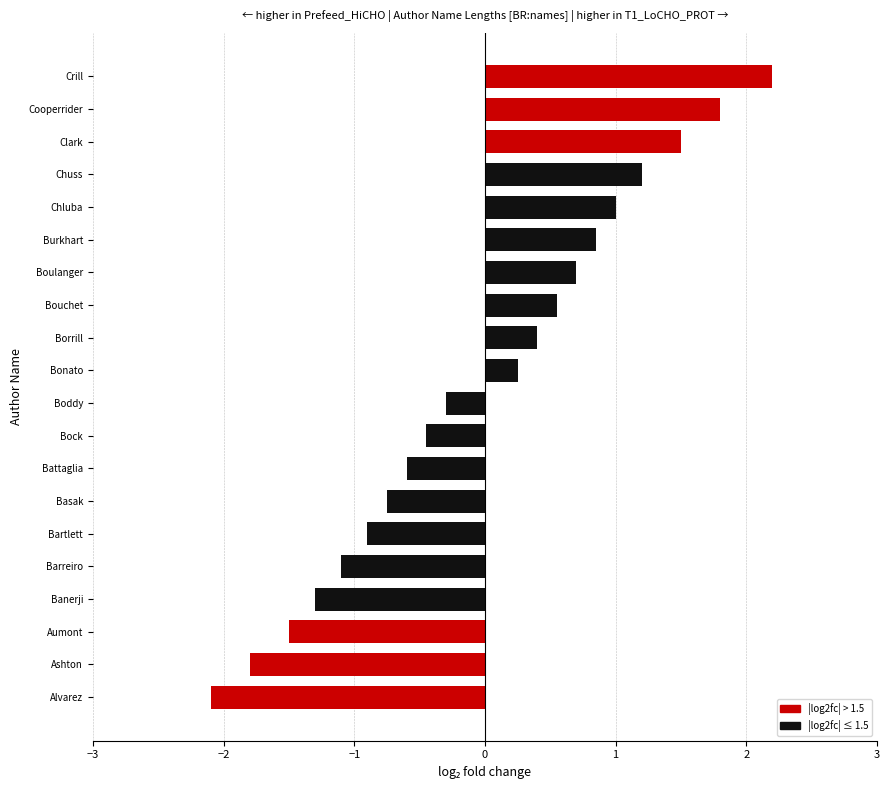

Is it true that the value at Alvarez is -3.7?

False